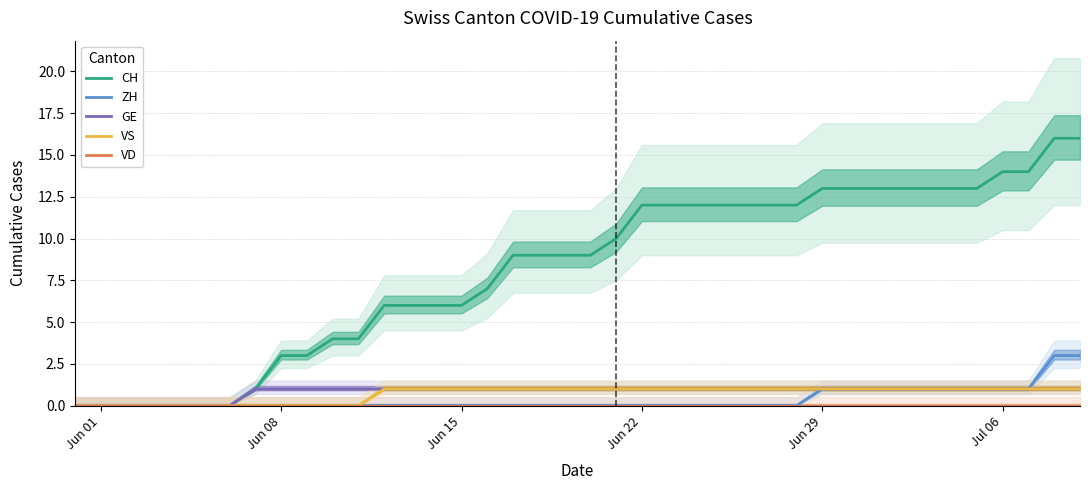

At how many categories does at least one series exceed 3?

30